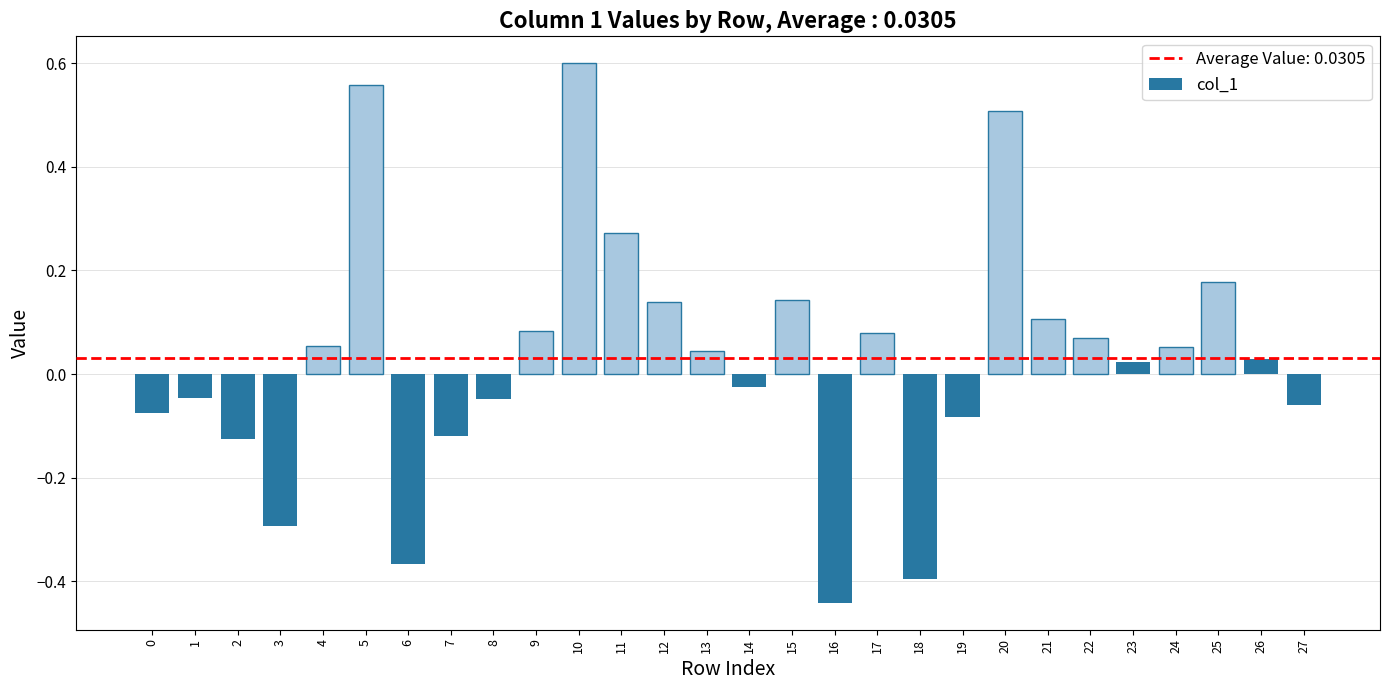

Count the number of values greater than 0.

16